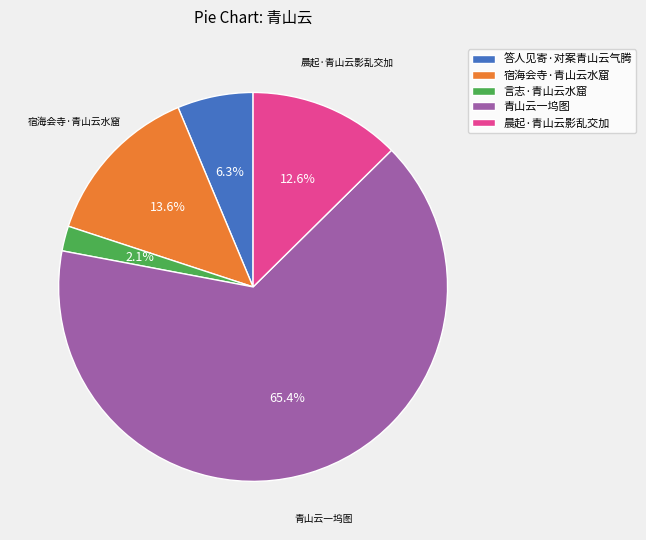

How many segments does this pie chart have?

5